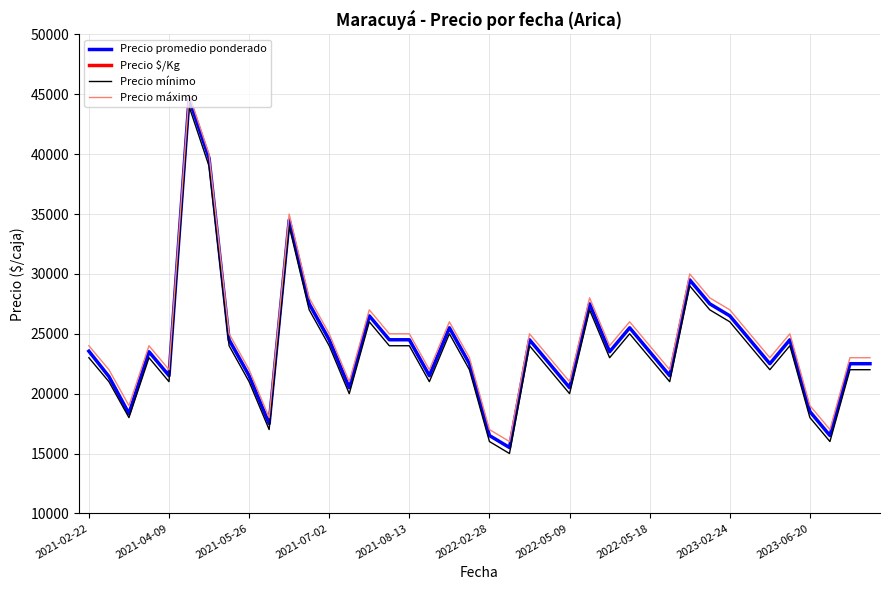

Where is Precio $/Kg nearest to the value 1503?

30